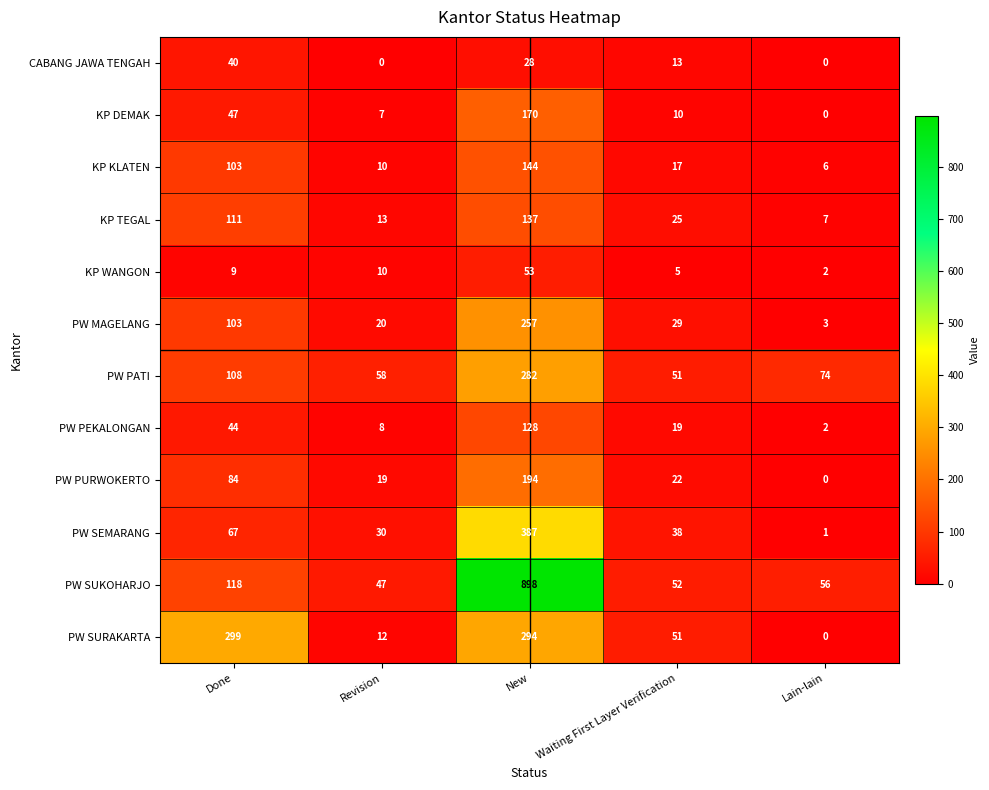

Where is KP KLATEN nearest to the value 75?

Done